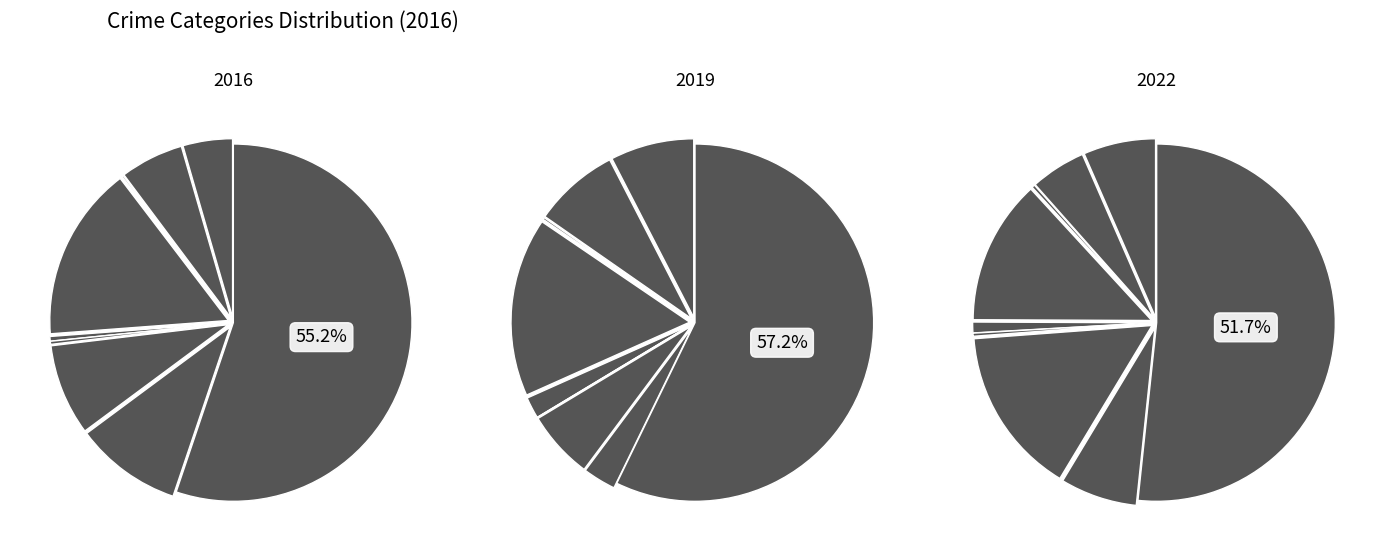

Rank the categories by value from highest to lowest.

Theft, Burglary, Robbery, Motor Vehicle Theft, Aggravated Battery, Aggravated Assault, Criminal Sexual Assault, Homicide, Arson